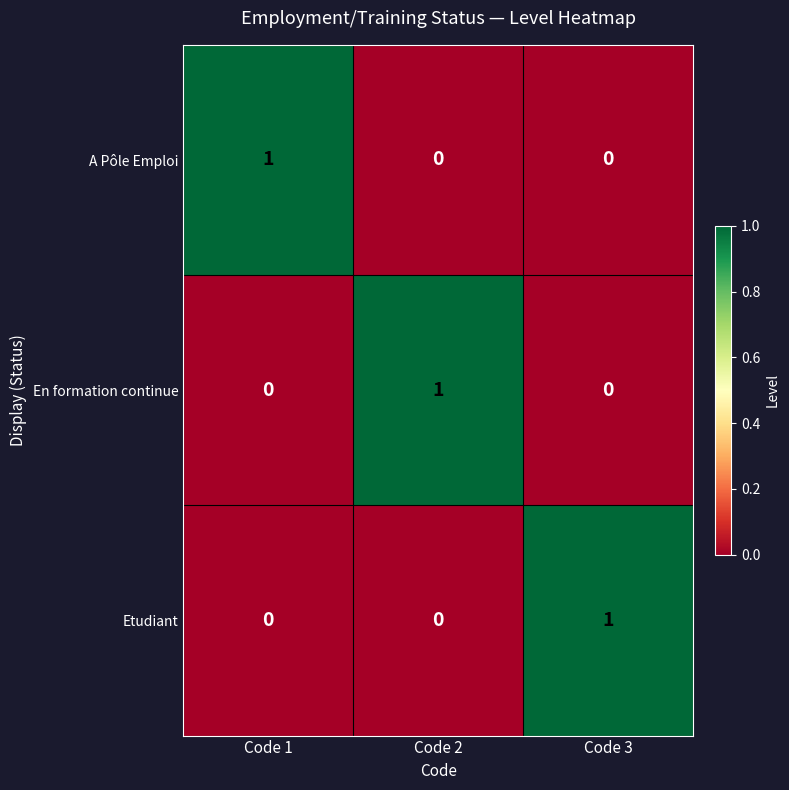

At which label does A Pôle Emploi reach its peak?

Code 1